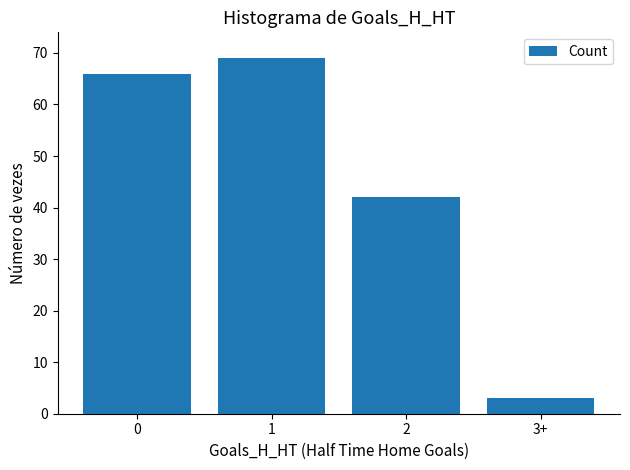

At which category does the chart reach its peak across all series?

1